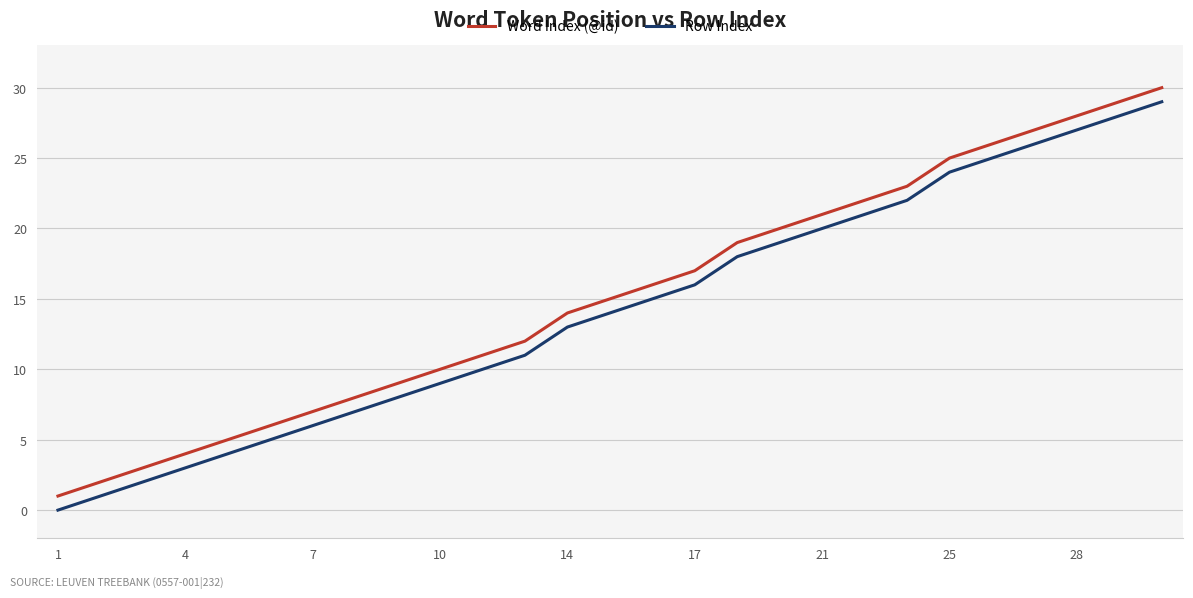

List the series in order of their peak value, lowest first.

Row Index, Word Index (@id)